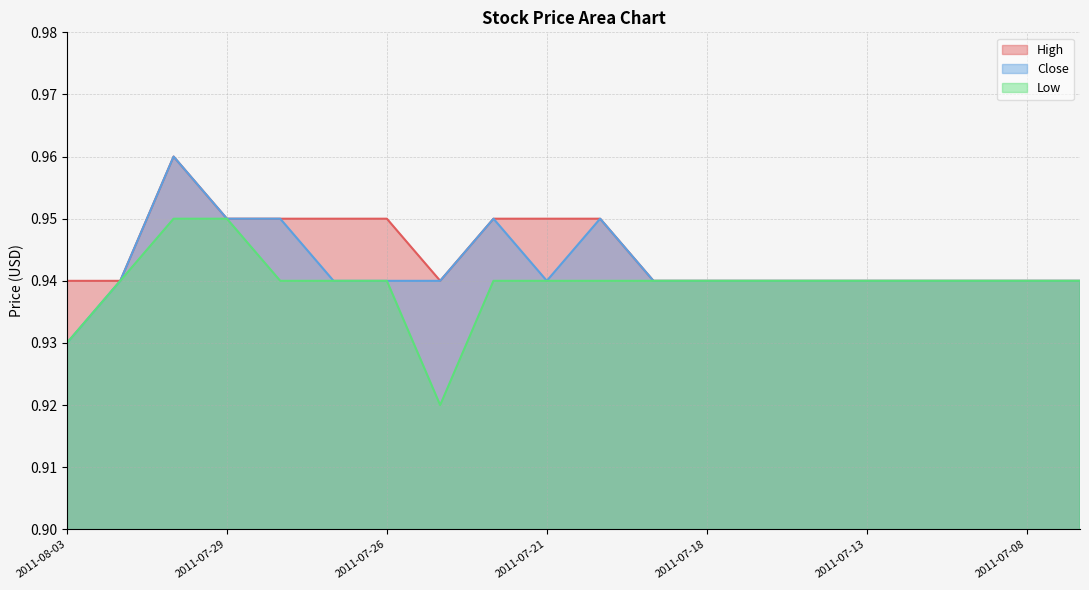

True or false: Close has a value of 0.9 at 2011-07-08.

True